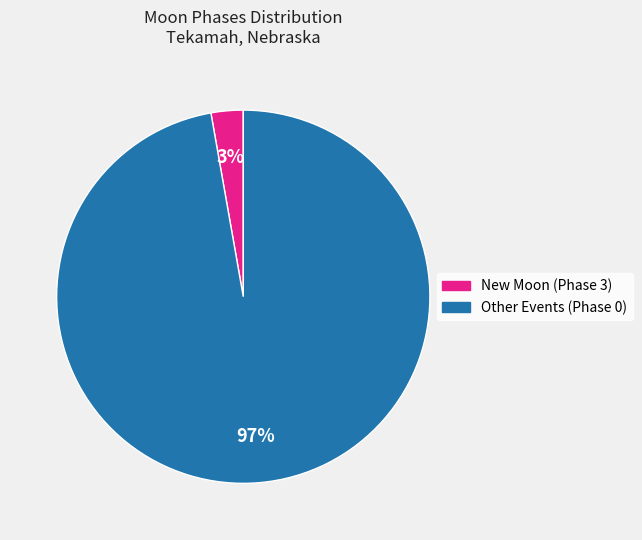

To the nearest percent, what is the average slice percentage?

50%